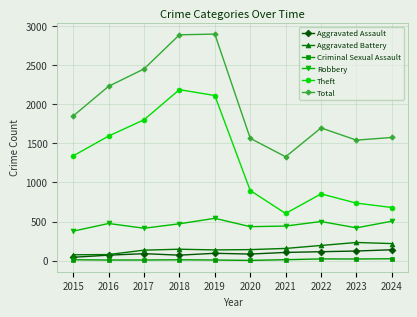

Between 2018 and 2021, which series saw the biggest shift?

Theft